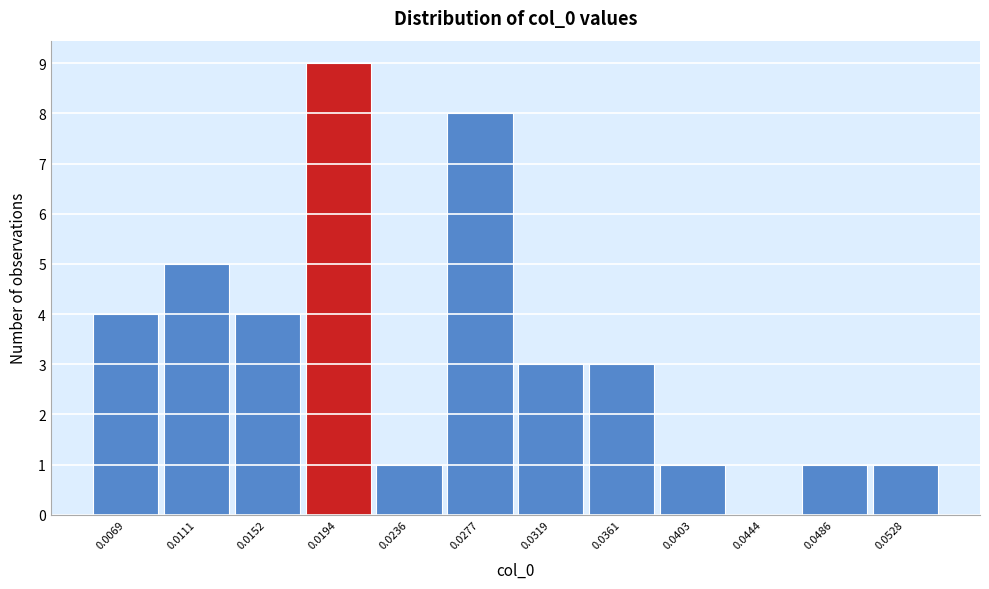

Reading left to right, transcribe all the data shown in this chart.

0.0069=4	0.0111=5	0.0152=4	0.0194=9	0.0236=1	0.0277=8	0.0319=3	0.0361=3	0.0403=1	0.0444=0	0.0486=1	0.0528=1